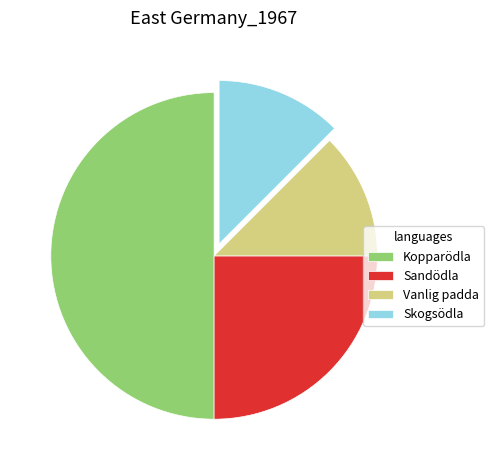

Do Vanlig padda and Skogsödla together represent more than half of the pie?

No